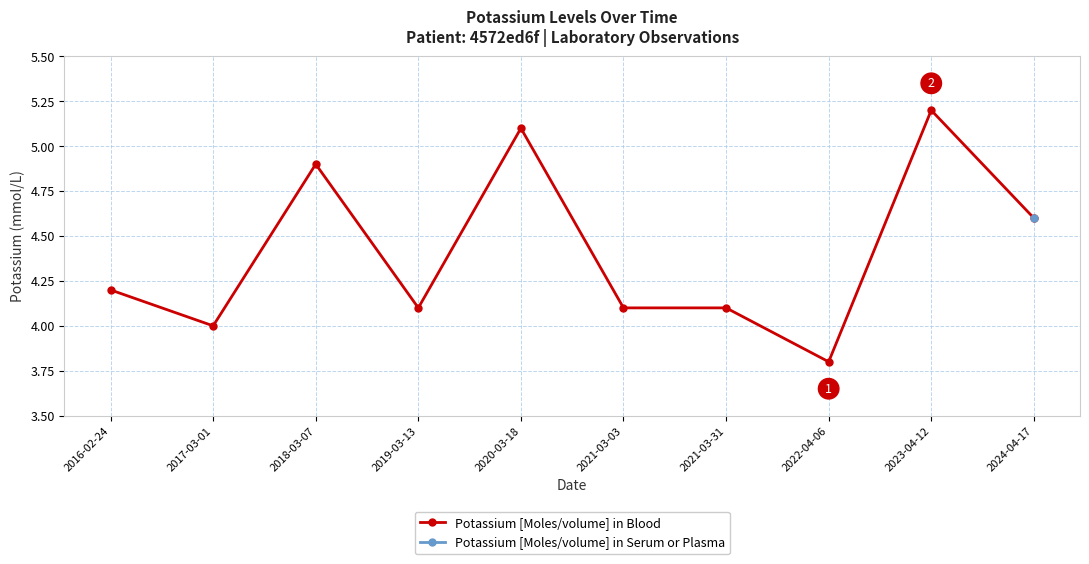

What is the maximum value shown in the chart?

5.2